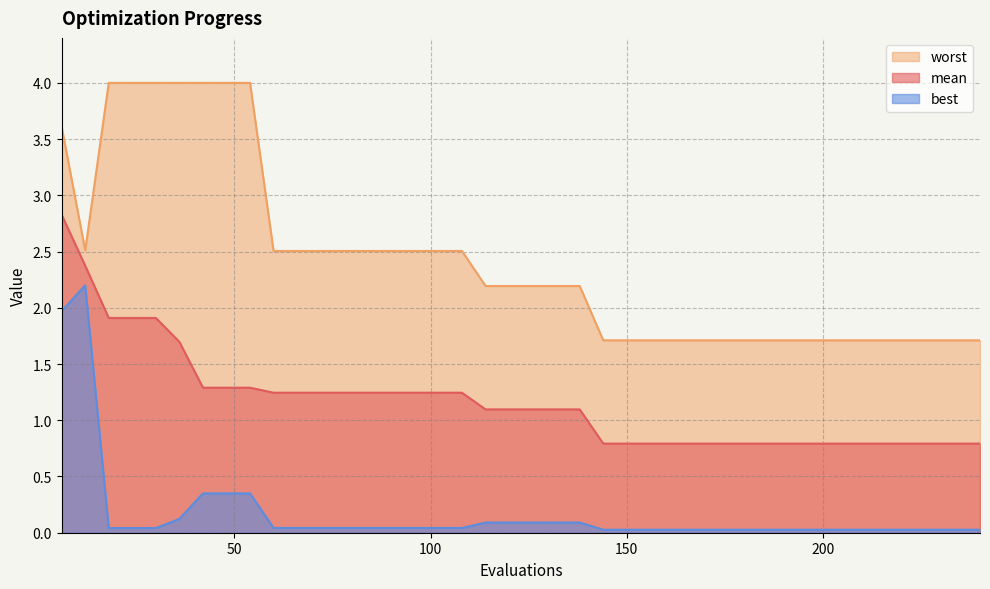

List the series in order of their peak value, highest first.

worst, mean, best